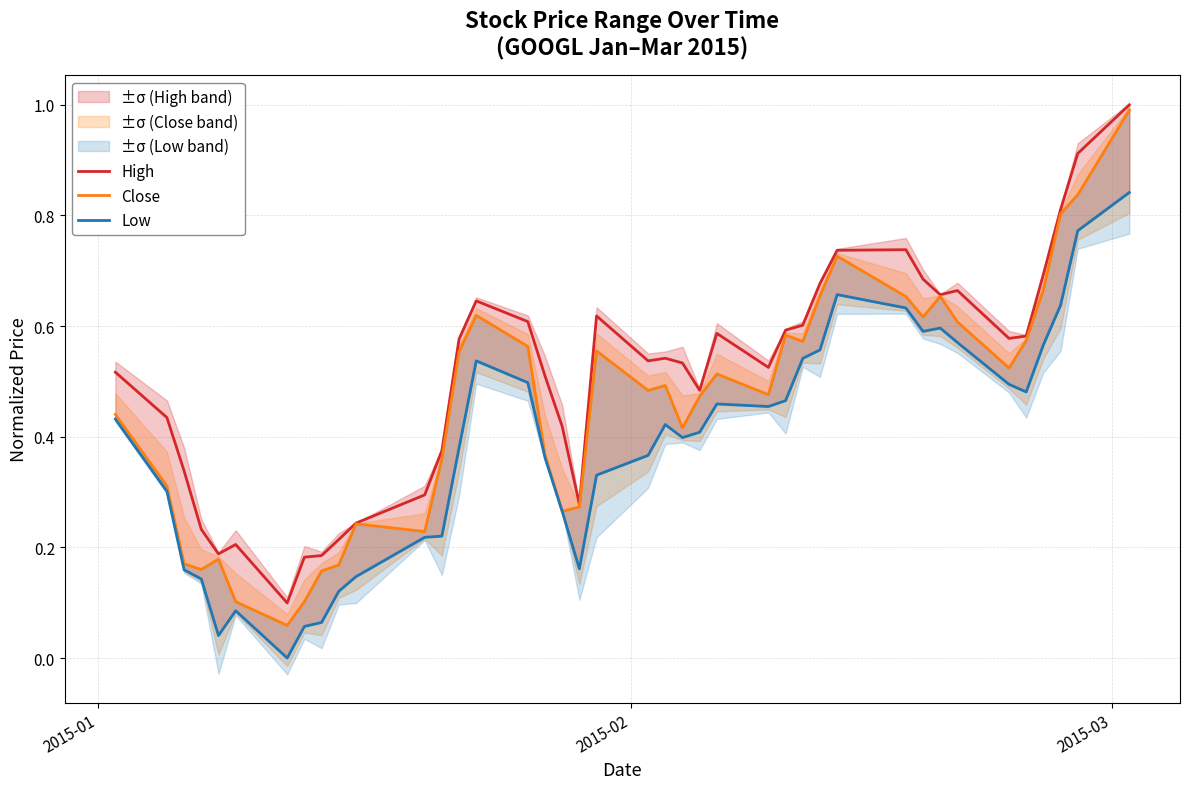

The Low series shows 0.2 at 24. True or false?

False